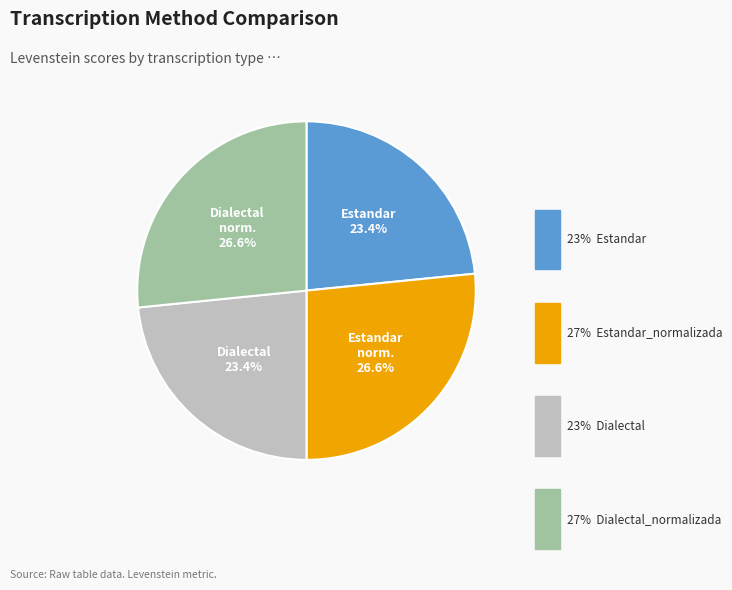

Does any single category account for the majority?

No